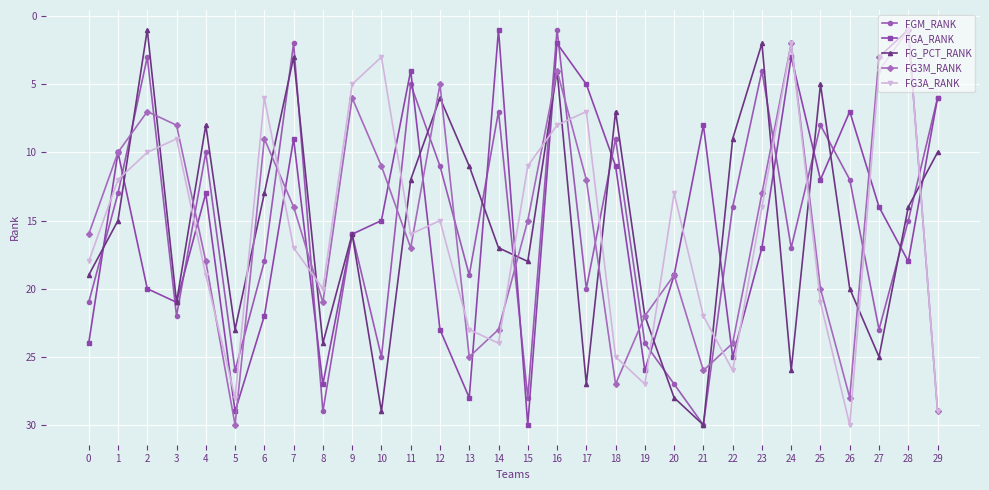

In FG3A_RANK, how many points are lower than both neighbors (excluding endpoints)?

8